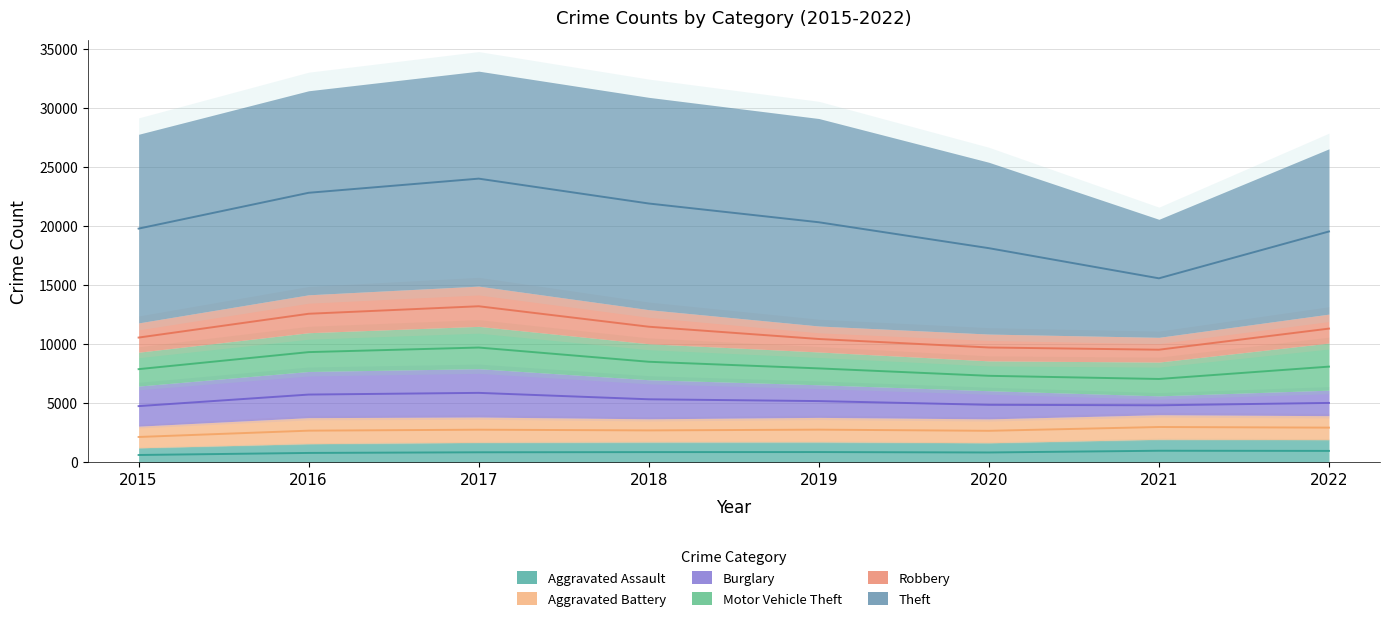

What is the sum of the Motor Vehicle Theft values at 2021 and 2015?

5731